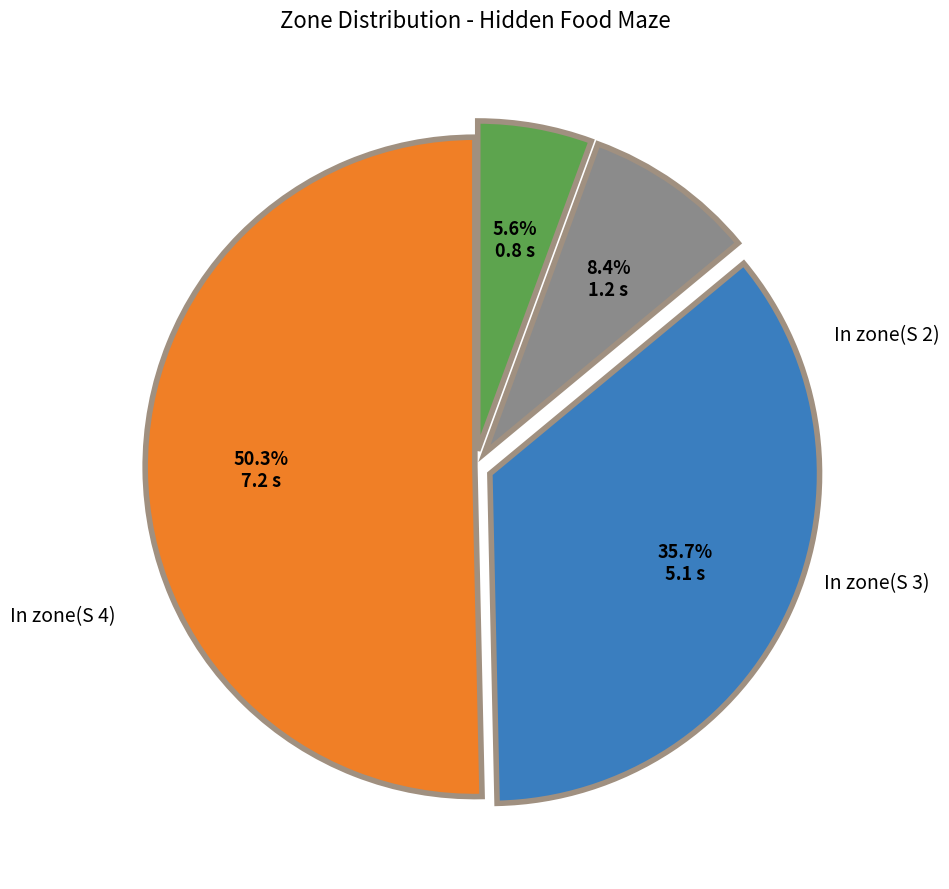

To the nearest percent, what is the difference between the largest and smallest slice percentages?

45%